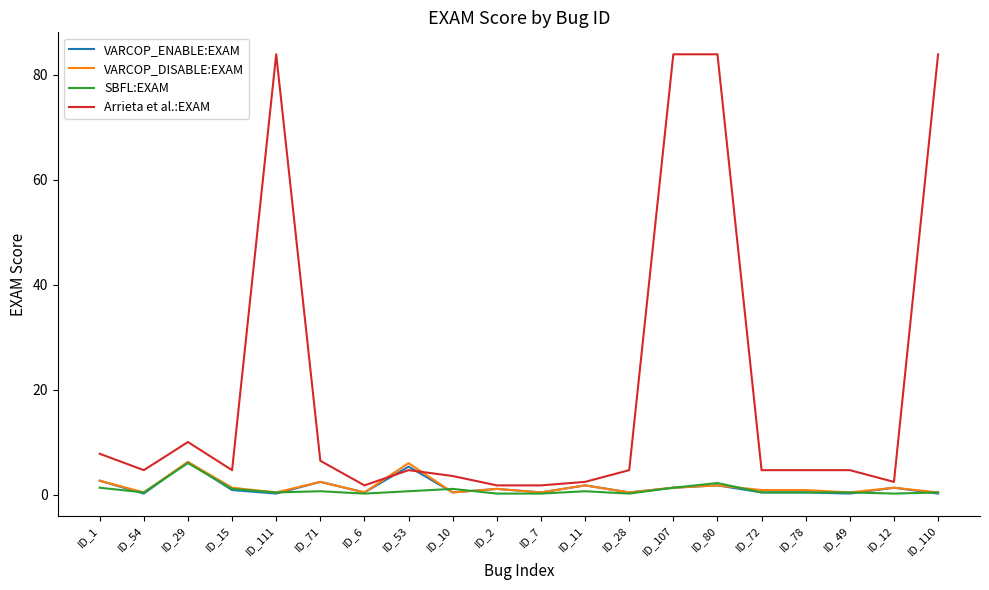

Where is Arrieta et al.:EXAM nearest to the value 42?

ID_29